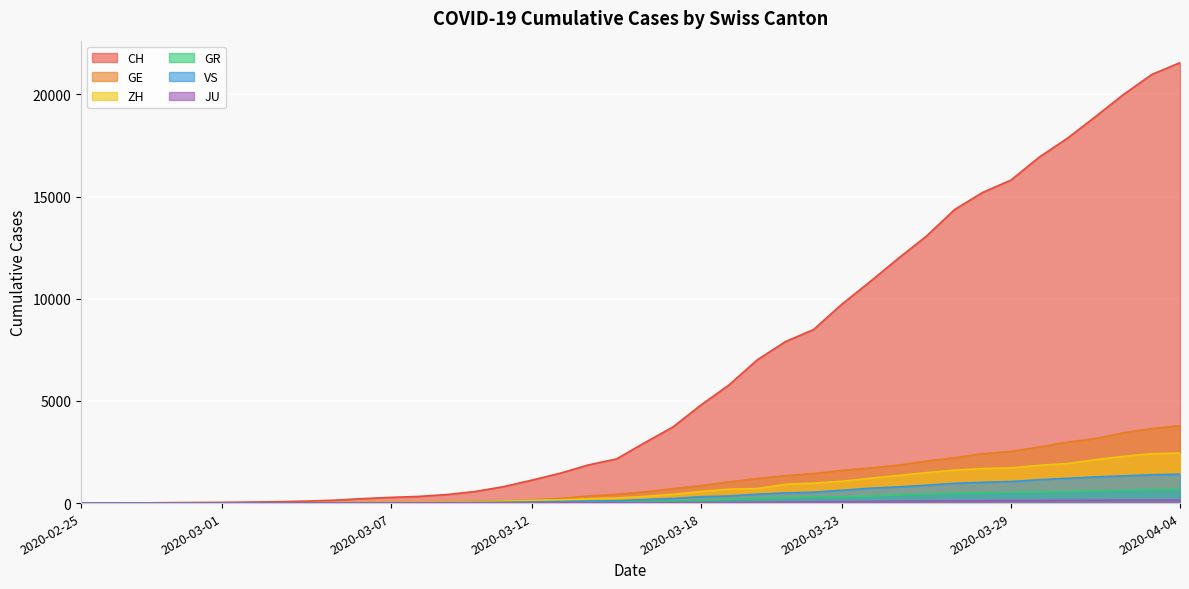

At how many categories does at least one series exceed 16135?

6